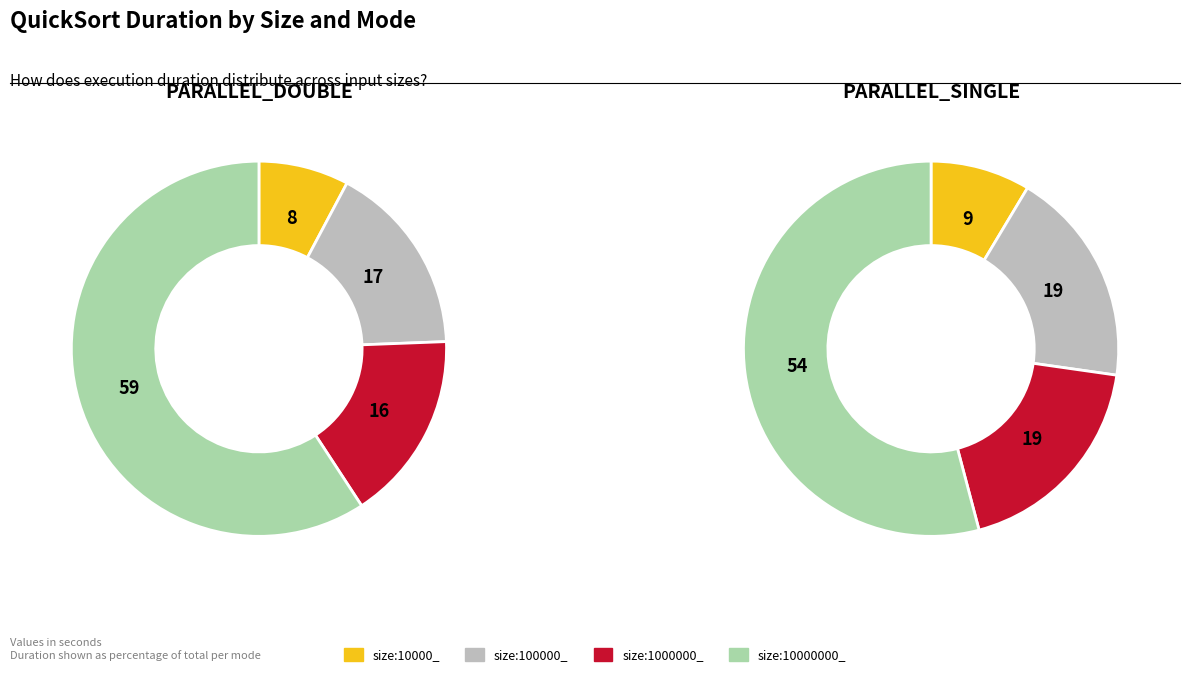

How many segments does this pie chart have?

4